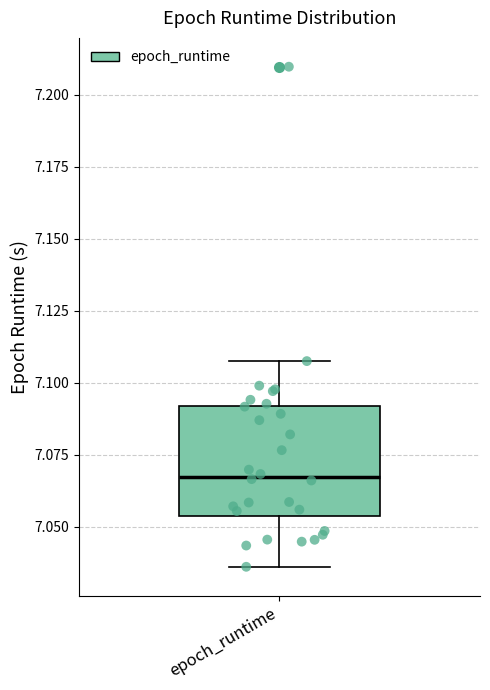

Transcribe this box plot: give where the median line is, the range the box spans, and where the two whiskers end, as read against the y-axis. The values are not printed on the chart, so give them approximately, as read against the axis.

median 7.065, box 7.055 to 7.090, whiskers 7.035 to 7.110